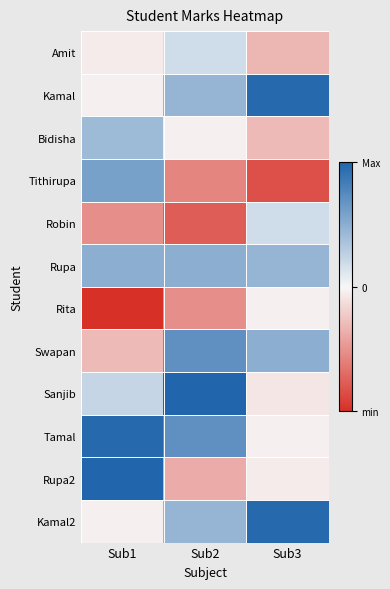

List the series in order of their peak value, highest first.

Sanjib, Rupa2, Kamal, Tamal, Kamal2, Swapan, Tithirupa, Rupa, Bidisha, Amit, Robin, Rita